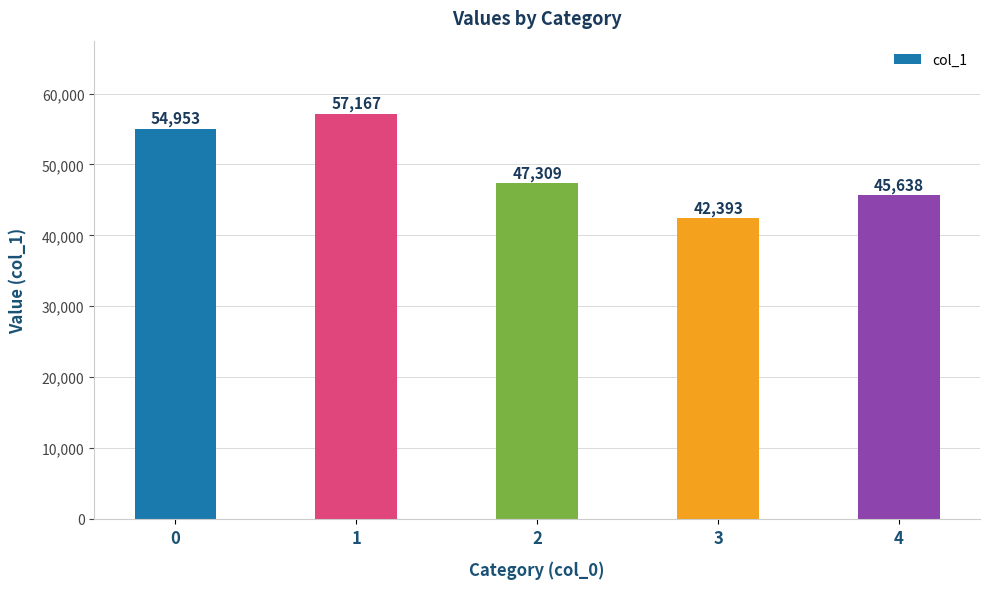

The chart shows a value of 92692 at 0. True or false?

False